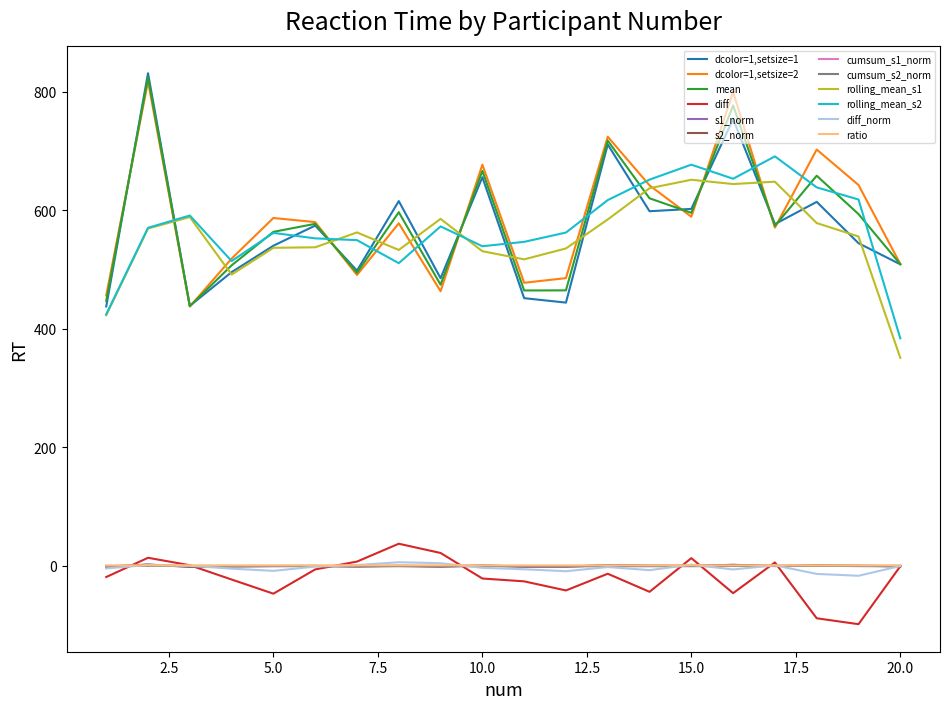

True or false: diff and rolling_mean_s2 intersect in this chart.

False